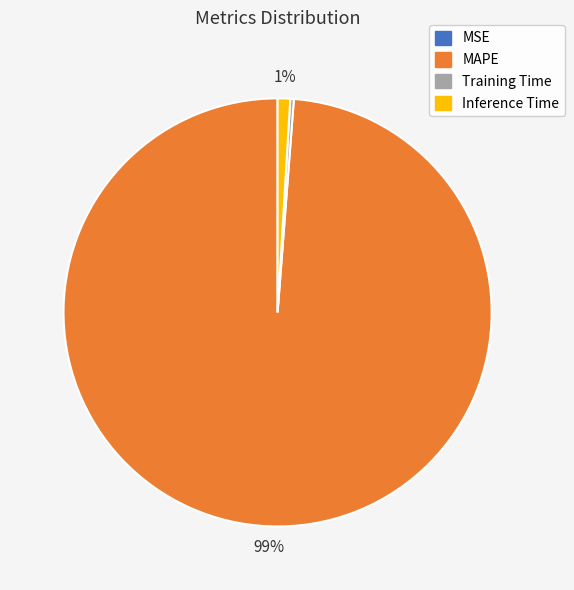

What percentage is the MAPE slice, to the nearest percent?

99%